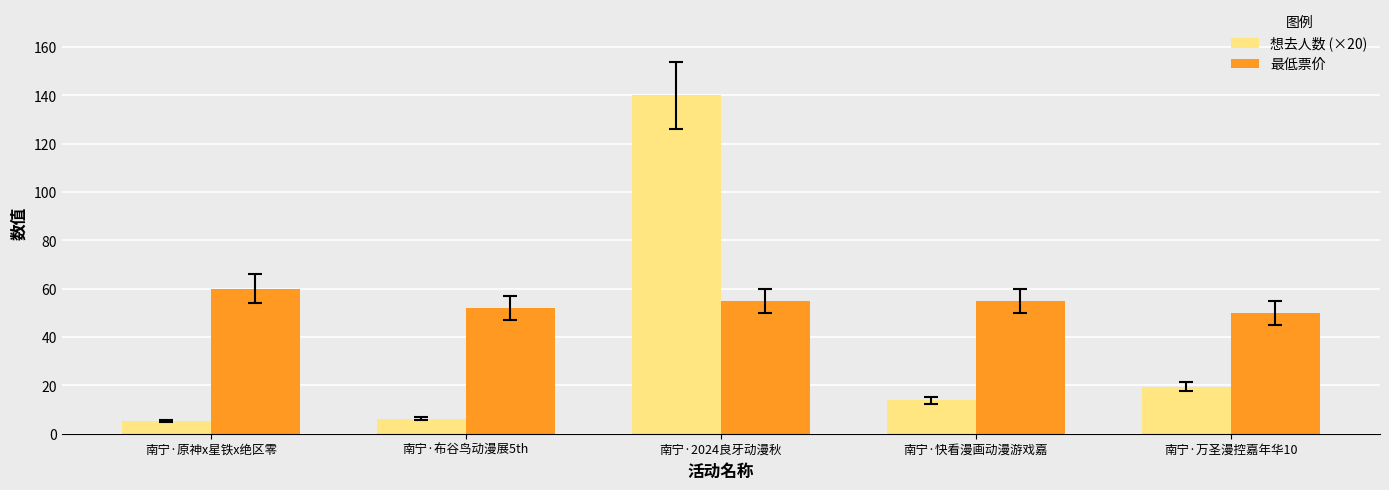

What is the sum of the 最低票价 values at 南宁·原神x星铁x绝区零 and 南宁·快看漫画动漫游戏嘉?

115.0